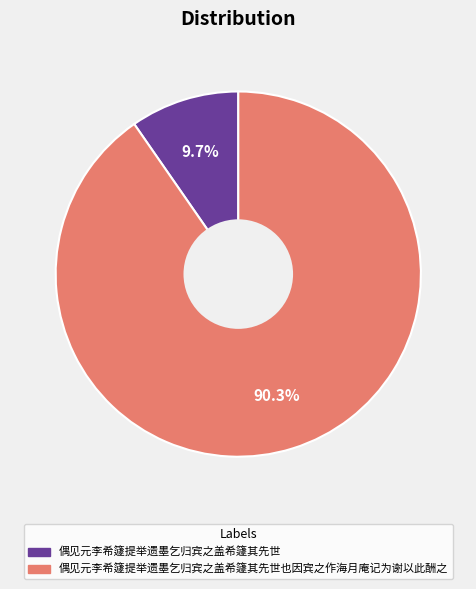

To the nearest percent, what percentage of the pie is 偶见元李希籧提举遗墨乞归宾之盖希籧其先世?

10%